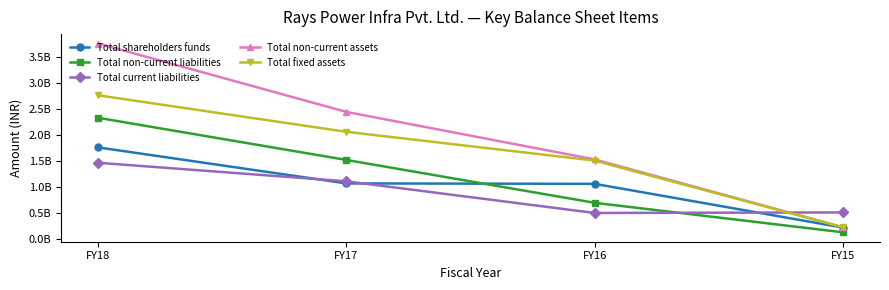

Reading left to right, list all the values displayed in this chart.

Total shareholders funds: FY18=1759874198	FY17=1064805862	FY16=1056999433	FY15=212809401
Total non-current liabilities: FY18=2330939850	FY17=1517828617	FY16=691021300	FY15=121520246
Total current liabilities: FY18=1463202730	FY17=1105504474	FY16=494381733	FY15=505005014
Total non-current assets: FY18=3764871079	FY17=2445262128	FY16=1528407444	FY15=219351717
Total fixed assets: FY18=2765333801	FY17=2061159353	FY16=1505459254	FY15=219151717